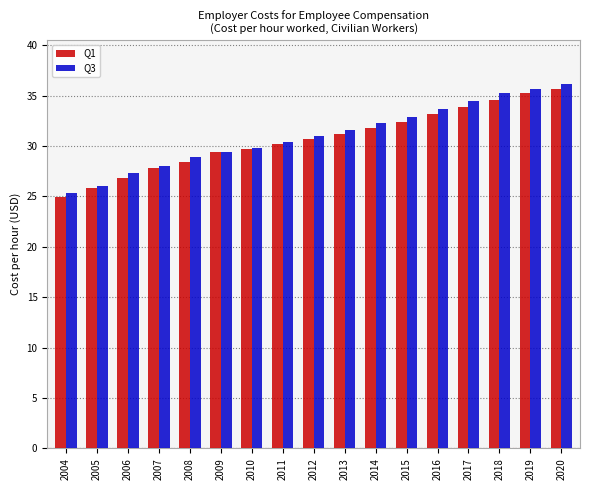

Is the value of Q1 at 2010 greater than the value of Q3 at 2008?

Yes